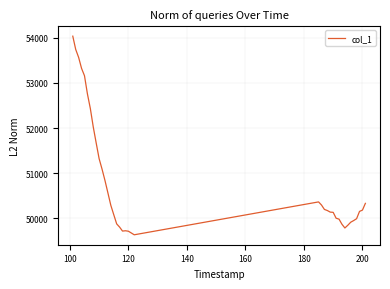

What is the smallest value displayed?

49635.8